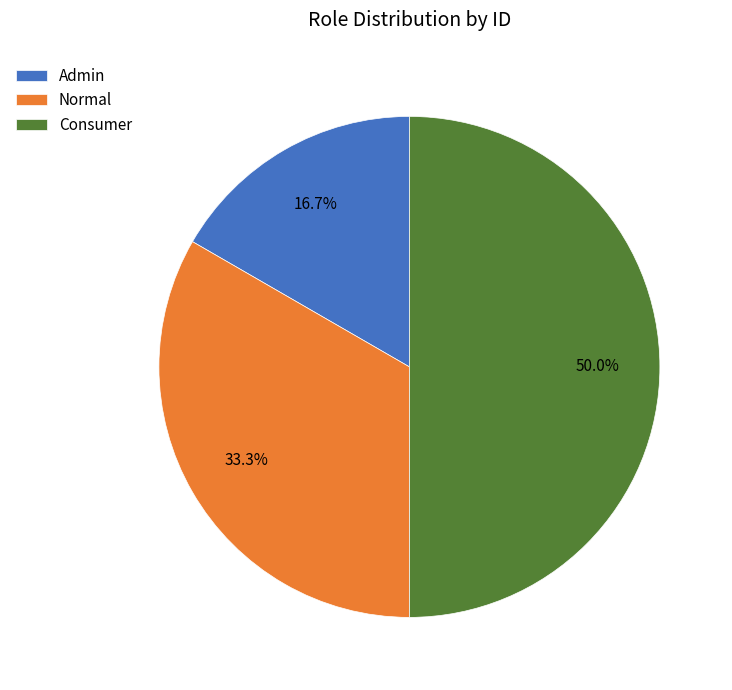

What is the ratio of the value at Normal to the value at Consumer?

0.7